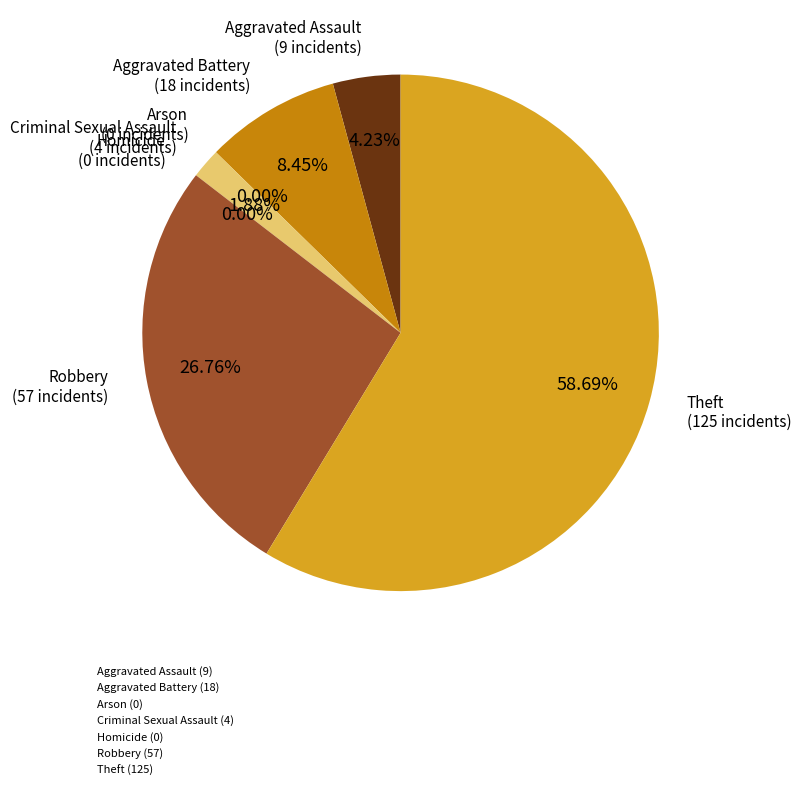

True or false: Aggravated Battery accounts for 8% of the total.

True